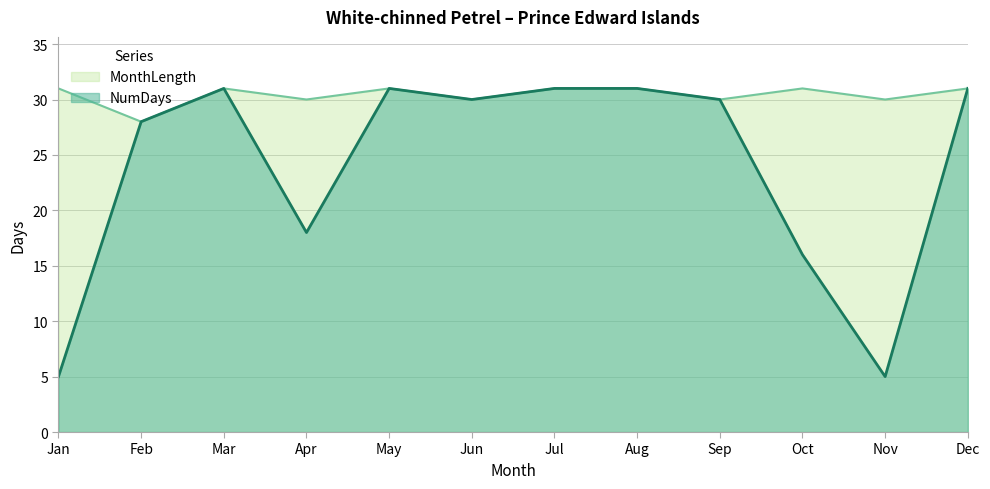

True or false: NumDays and MonthLength cross at least once.

False